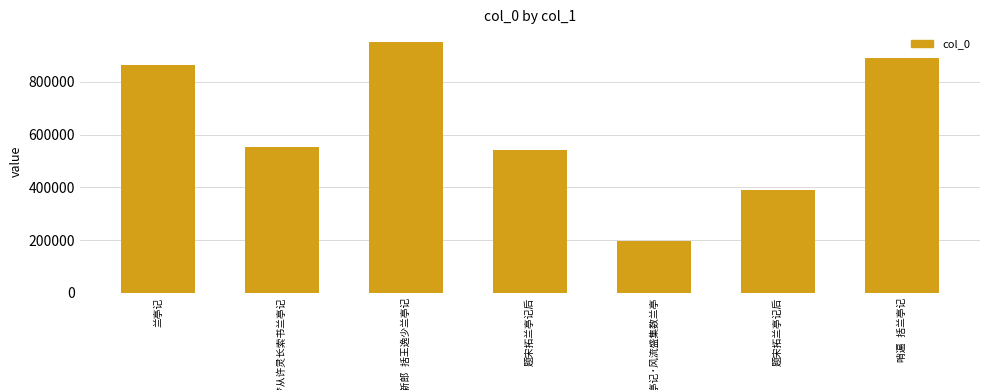

The chart shows a value of 551728 at 宿界河驿梦从许灵长索书兰亭记. True or false?

True